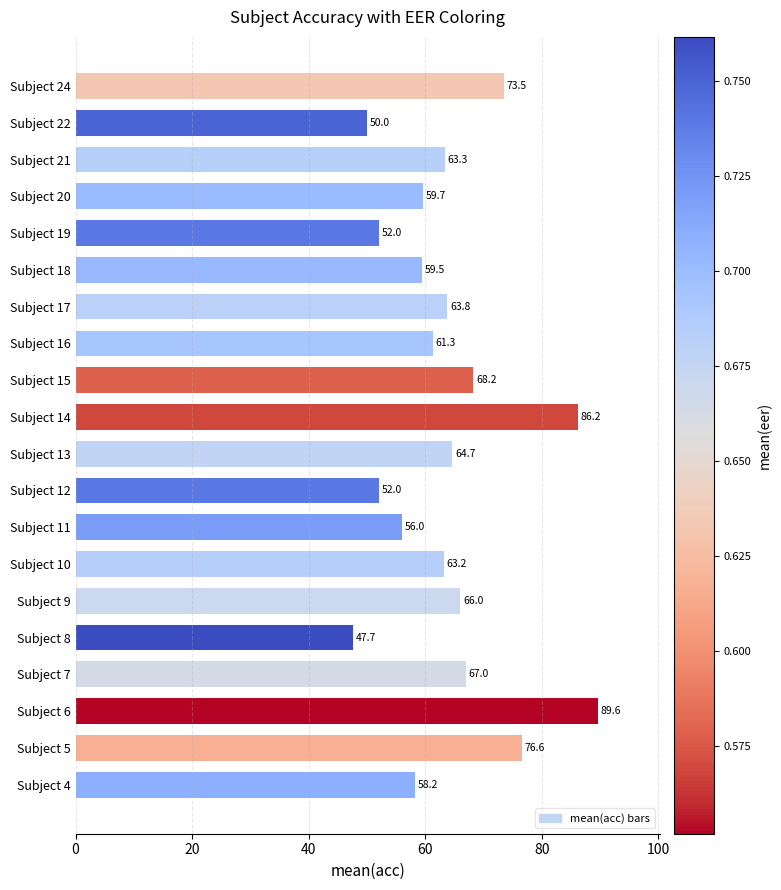

What is the change in value from Subject 18 to Subject 20?

+0.2